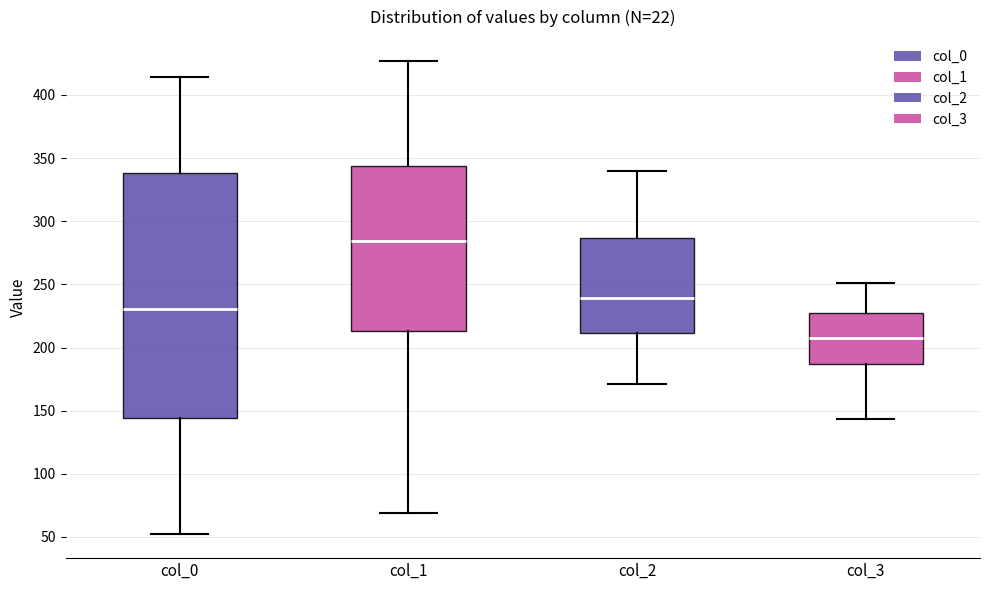

Where does the lower whisker of the box for col_3 end on the y-axis? The values are not printed on the chart, so give them approximately, as read against the axis.

145